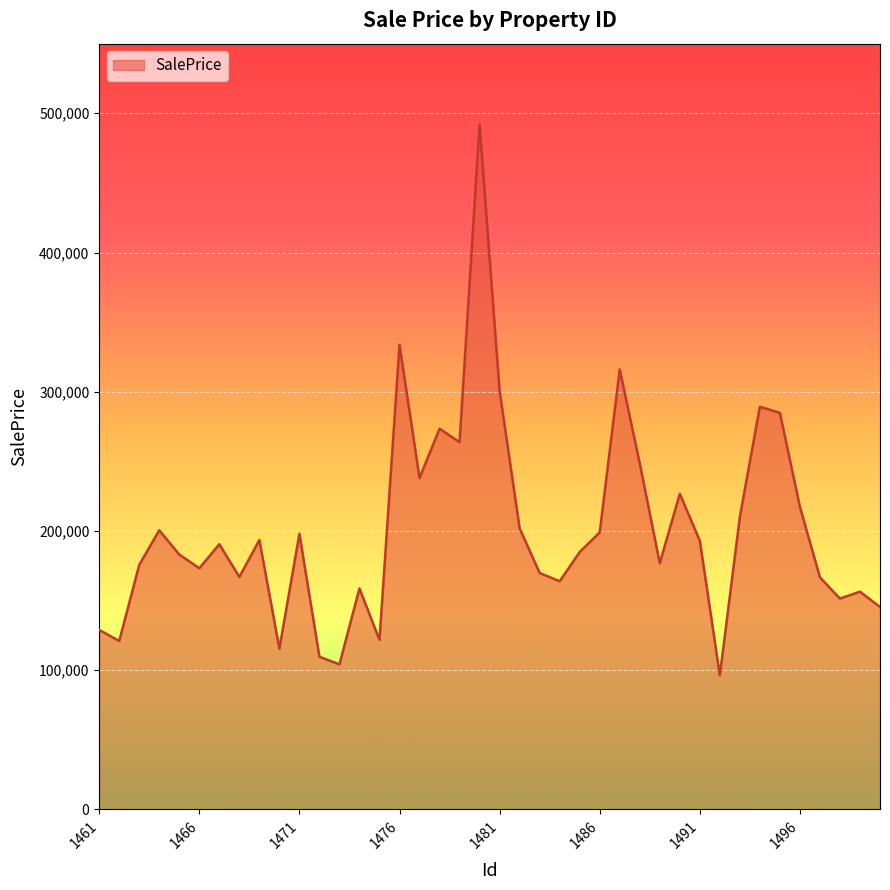

What is the minimum value shown in the chart?

96317.3